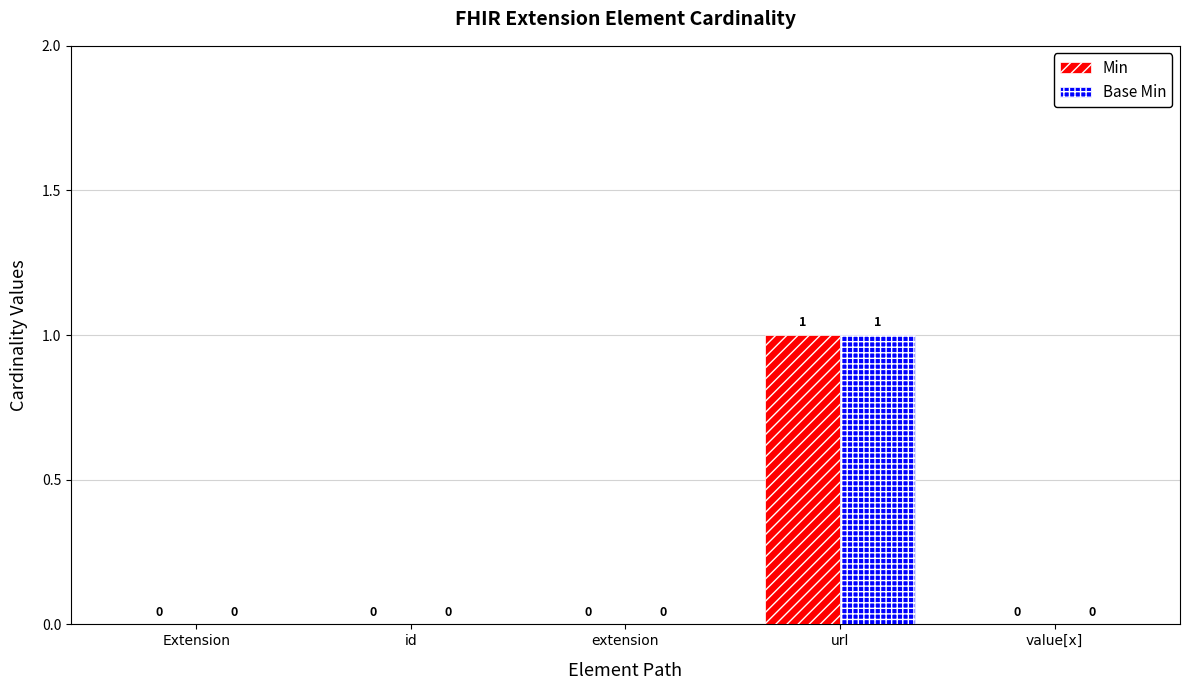

At which category is the sum across all series the highest?

url